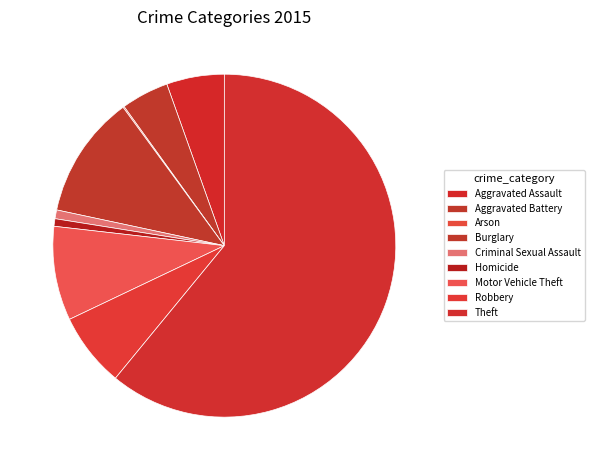

What portion of the pie excludes Burglary?

88.4%